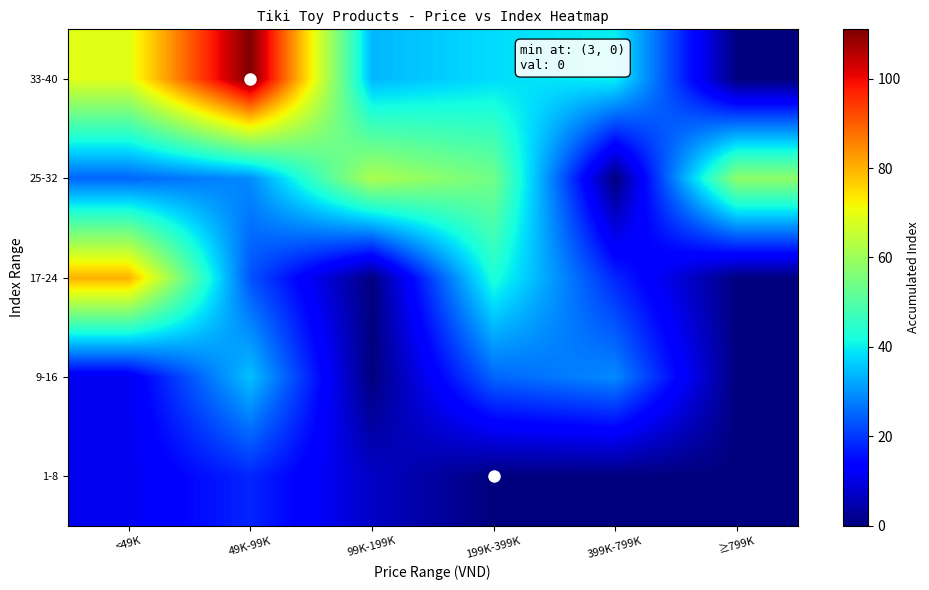

Reading right to left, what are all the values shown in this chart?

1-8: ≥799K=0	399K-799K=0	199K-399K=0	99K-199K=7	49K-99K=18	<49K=11
9-16: ≥799K=0	399K-799K=29	199K-399K=25	99K-199K=0	49K-99K=35	<49K=11
17-24: ≥799K=0	399K-799K=18	199K-399K=43	99K-199K=0	49K-99K=23	<49K=80
25-32: ≥799K=58	399K-799K=0	199K-399K=54	99K-199K=62	49K-99K=29	<49K=25
33-40: ≥799K=0	399K-799K=40	199K-399K=38	99K-199K=34	49K-99K=111	<49K=69